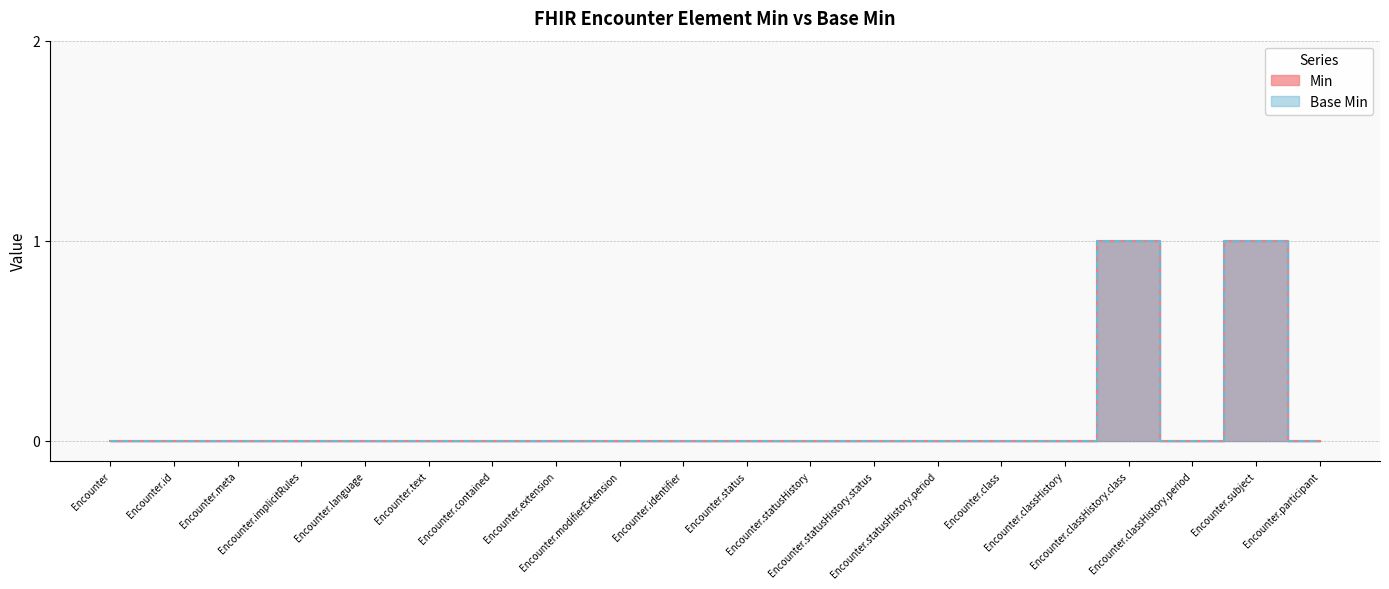

At how many categories does at least one series exceed 0?

2